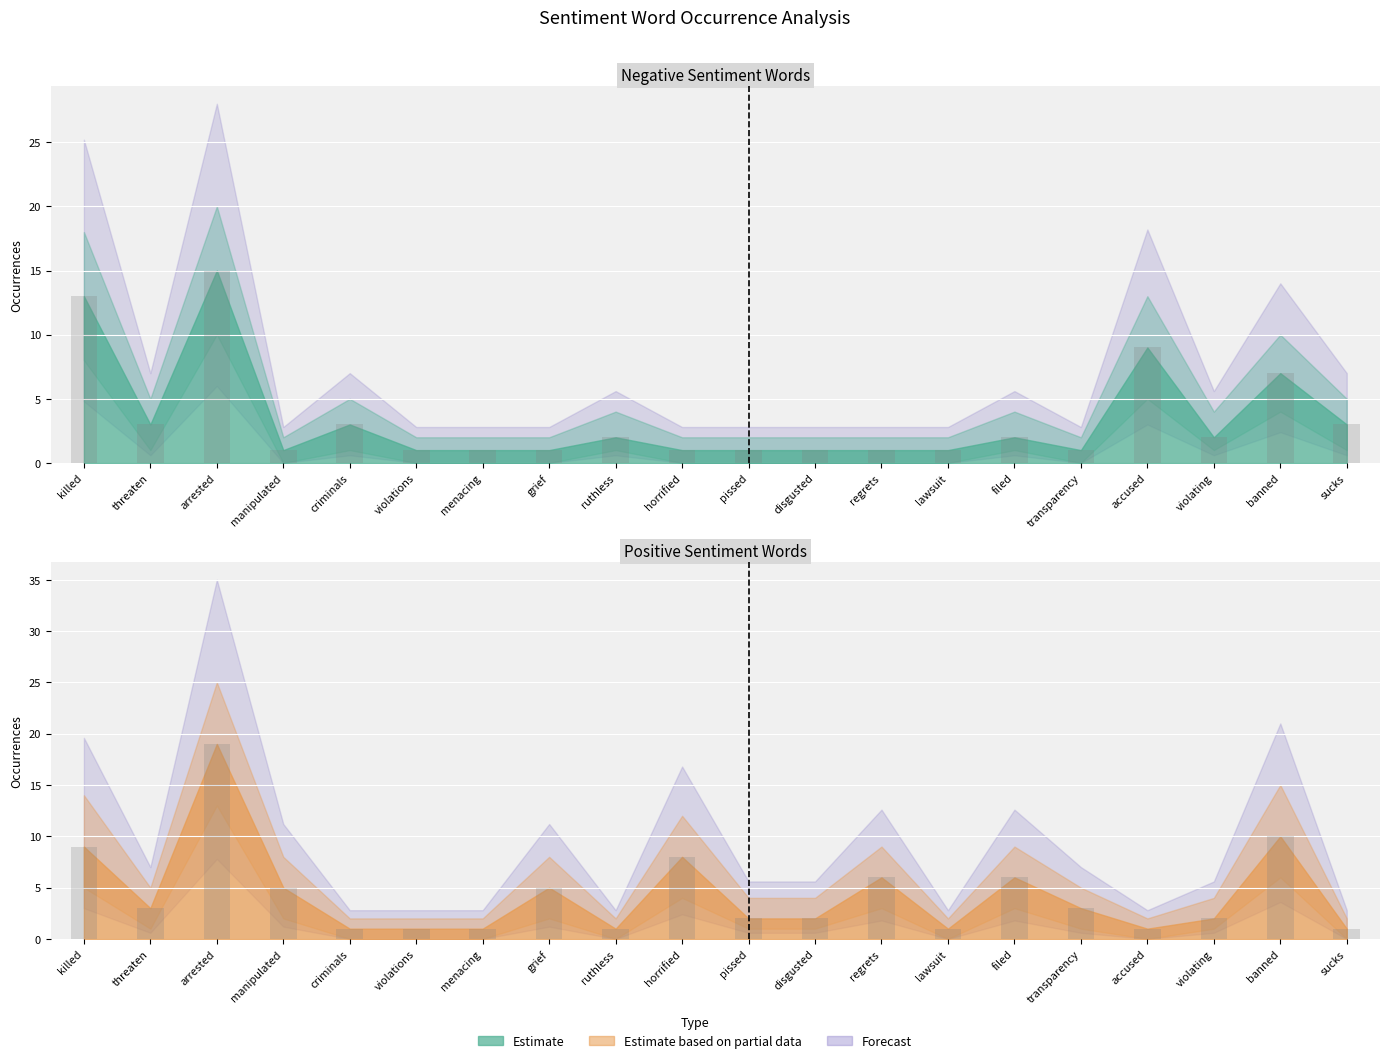

The value of positive_lower at violations is 9. True or false?

False